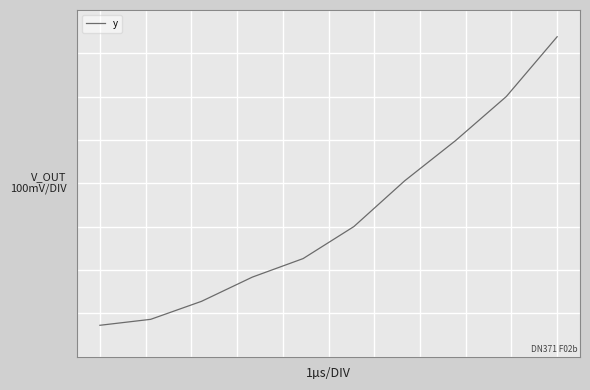

True or false: there are more than 2 points higher than both neighbors.

False